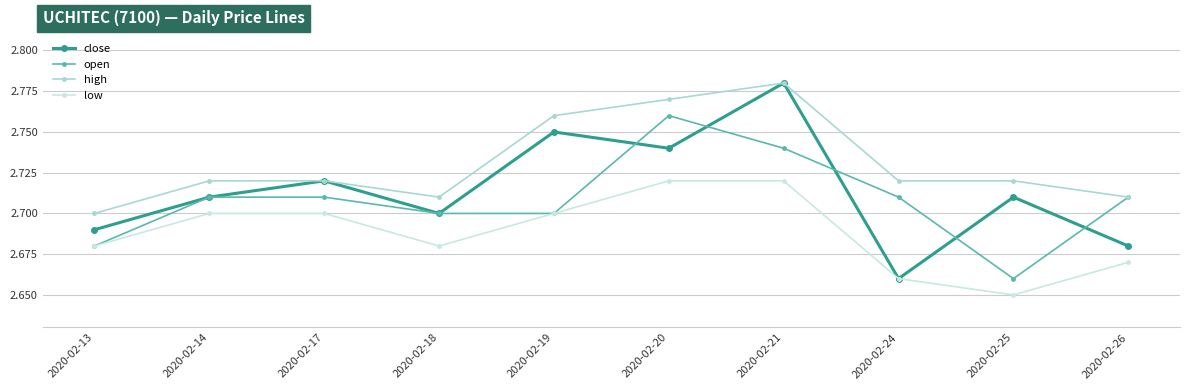

How many lines are shown in the chart?

4